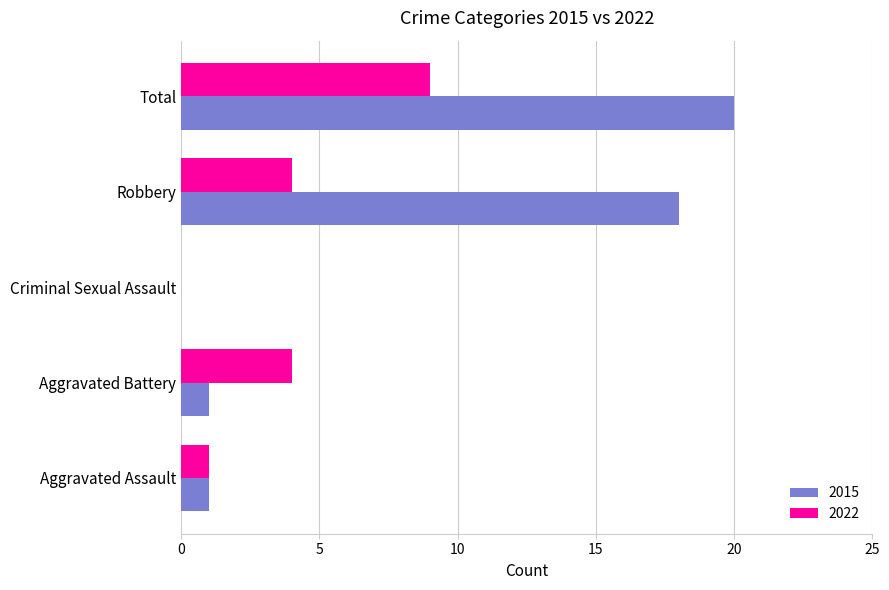

The 2015 series shows 1 at Aggravated Assault. True or false?

True